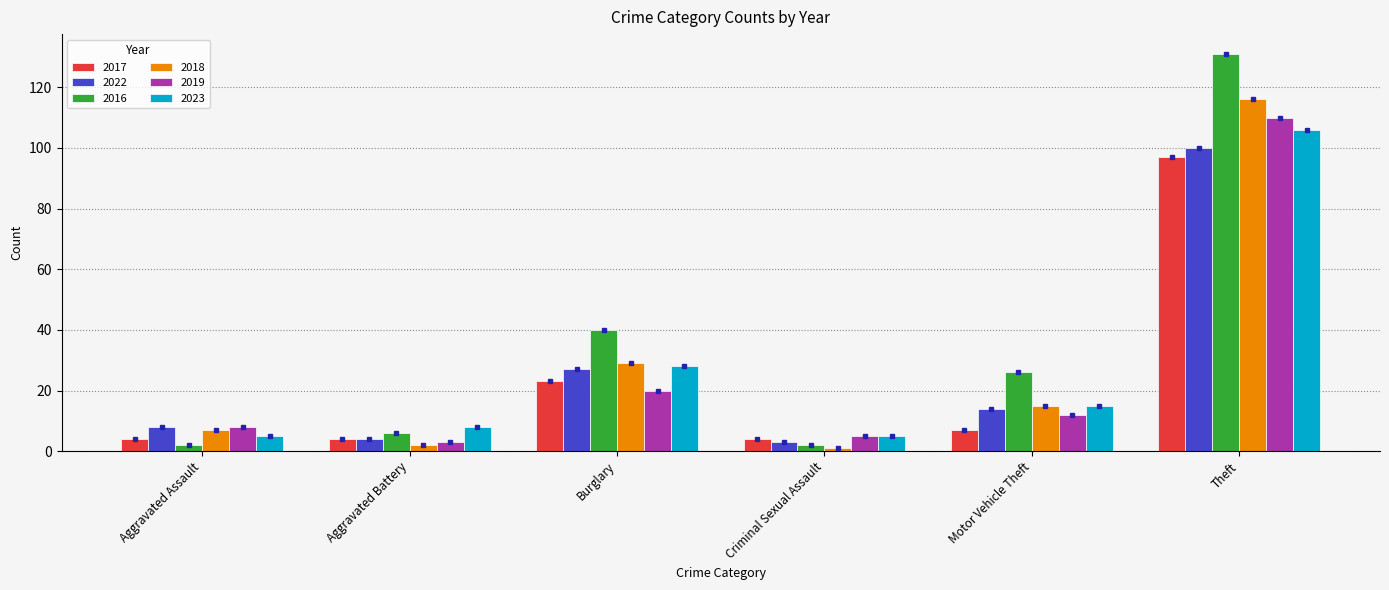

Which category has the highest value across all series?

Theft